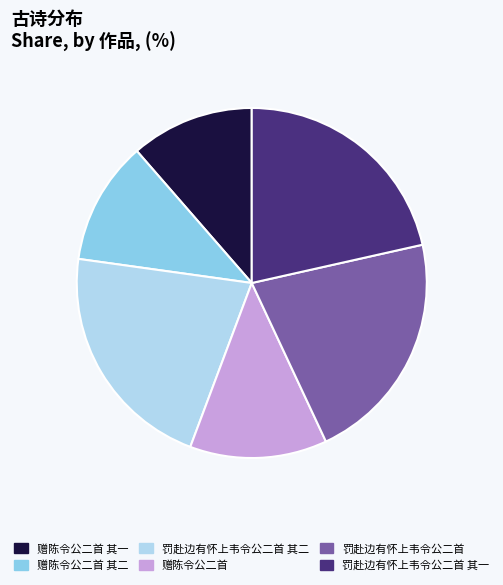

Is there any slice that represents more than half of the pie?

No